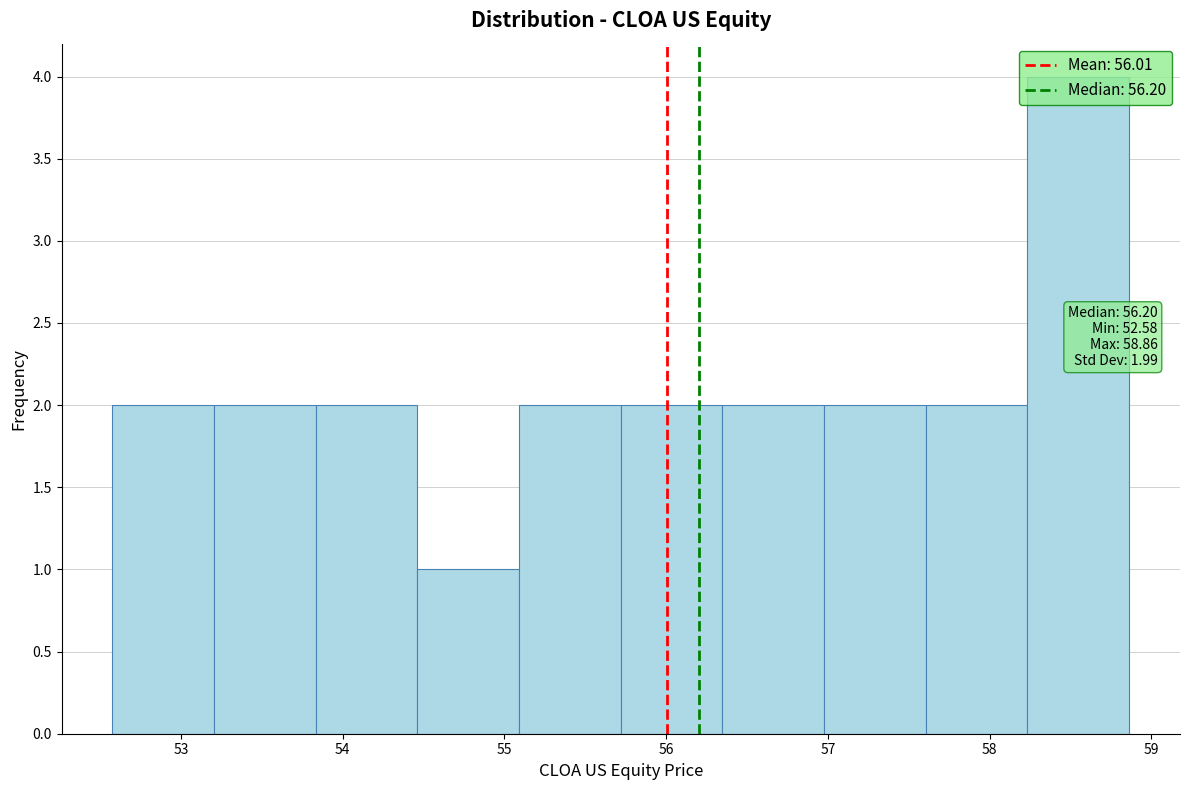

Over which range of the x-axis is the bar tallest?

58.2 to 58.9